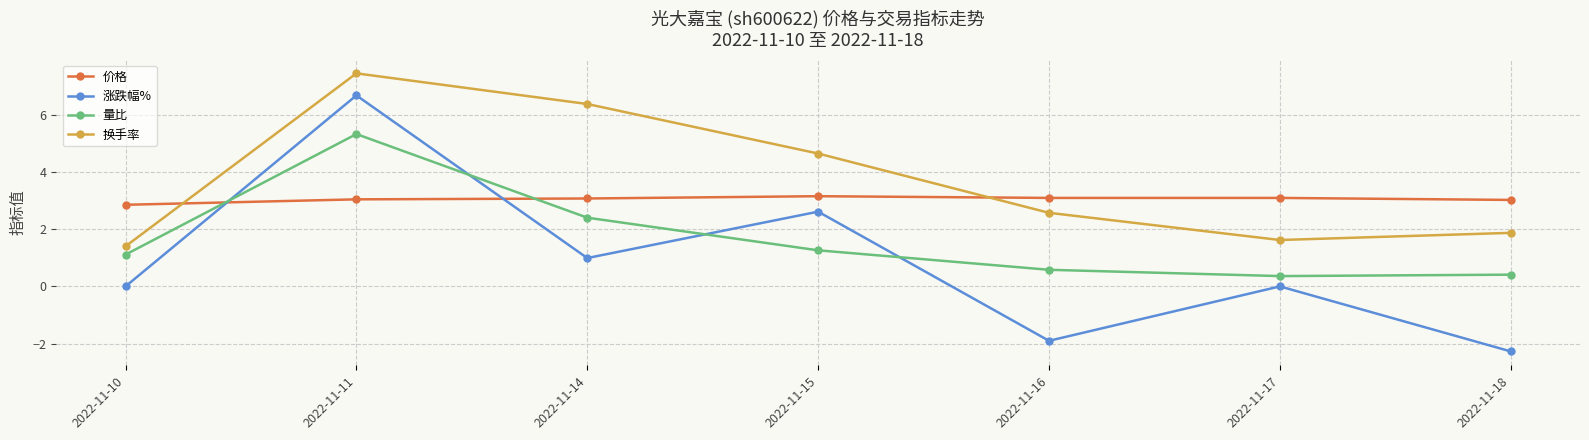

How many intersections are there between 涨跌幅% and 量比?

4